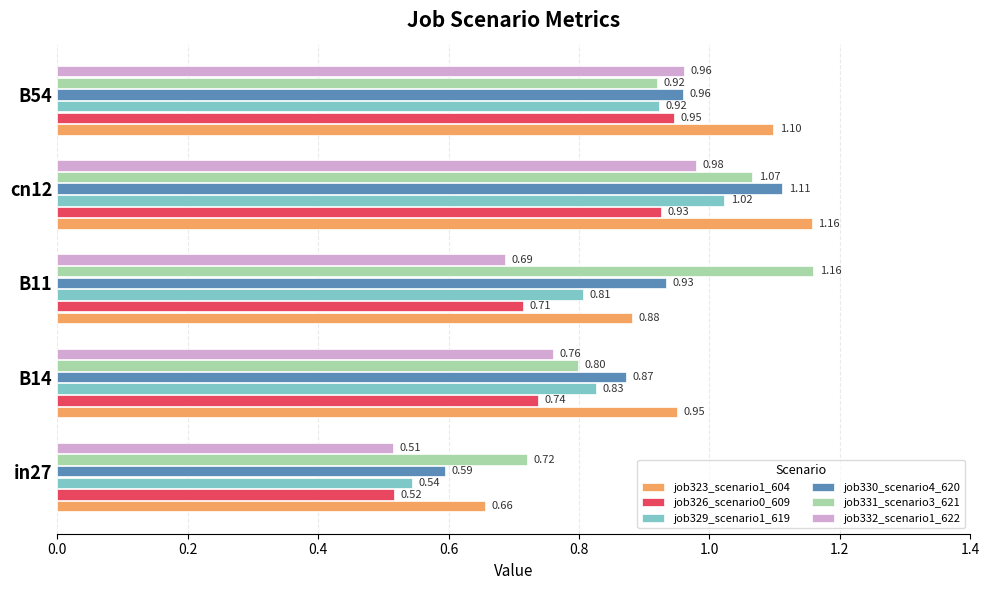

What is the sum of all job329_scenario1_619 values?

4.1